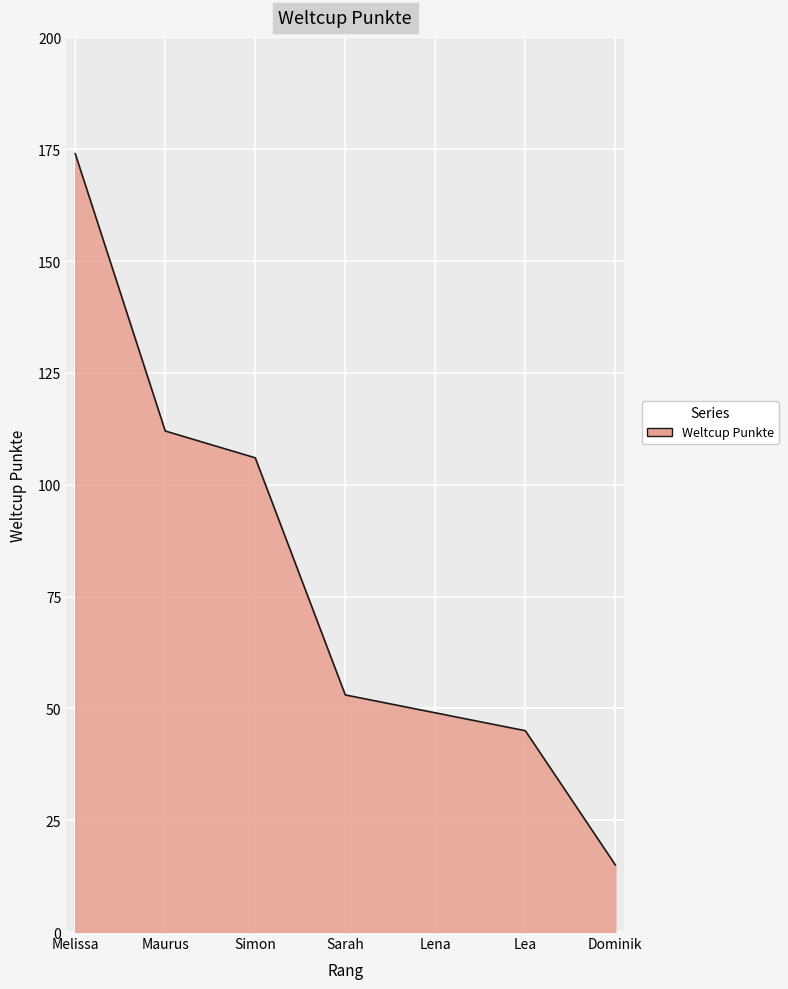

How many series are shown in this chart?

1